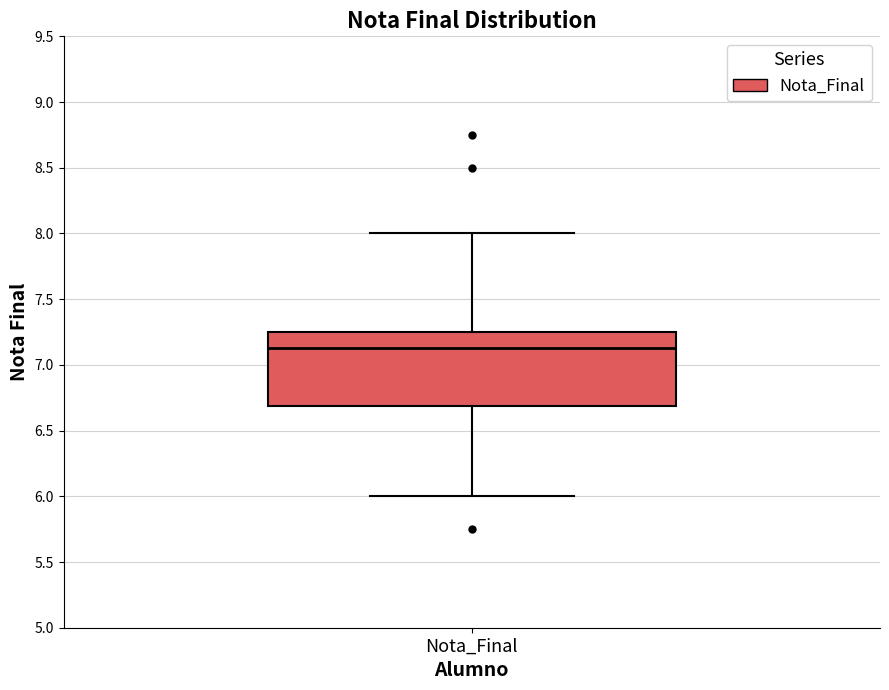

Transcribe this box plot: give where the median line is, the range the box spans, and where the two whiskers end, as read against the y-axis. The values are not printed on the chart, so give them approximately, as read against the axis.

median 7.15, box 6.70 to 7.25, whiskers 6.00 to 8.00